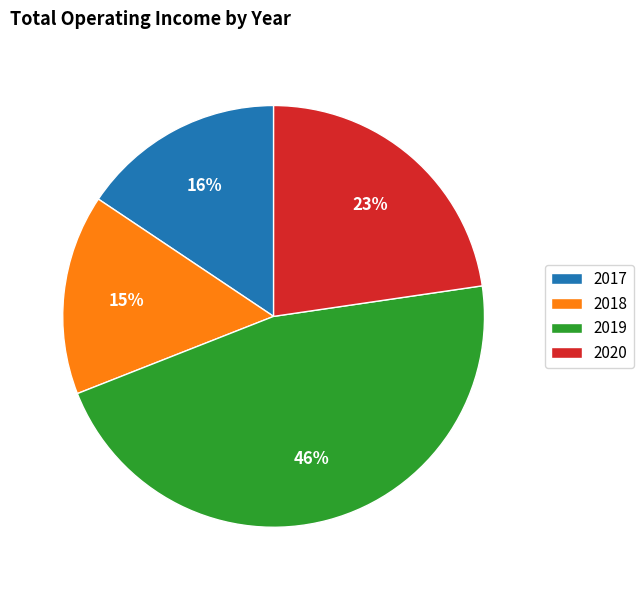

Is 2017 the majority of the pie?

No